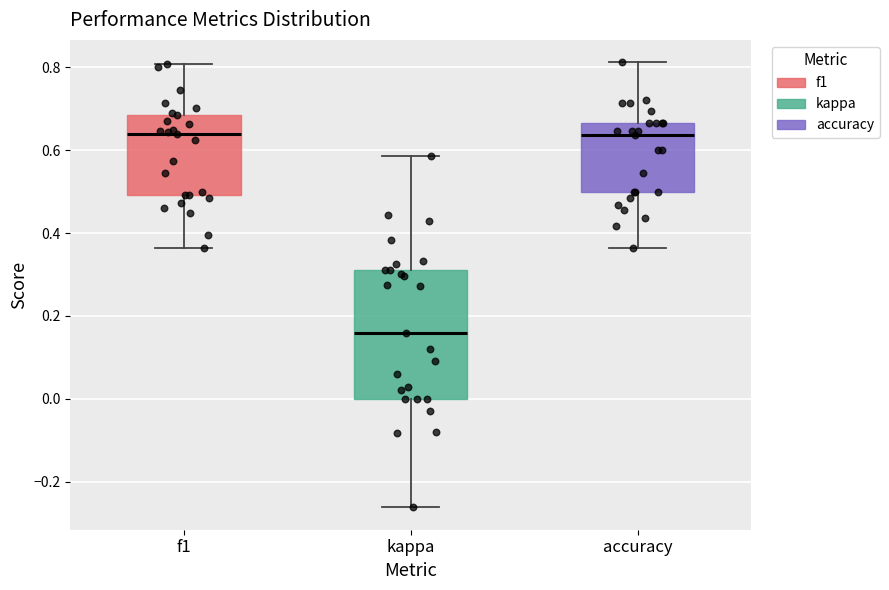

Reading left to right, transcribe this box plot: for each box, give where its median line is, the range the box spans, and where its two whiskers end, as read against the y-axis. The values are not printed on the chart, so give them approximately, as read against the axis.

f1: median 0.64, box 0.50 to 0.68, whiskers 0.36 to 0.80
kappa: median 0.16, box 0.00 to 0.32, whiskers -0.26 to 0.58
accuracy: median 0.64, box 0.50 to 0.66, whiskers 0.36 to 0.82